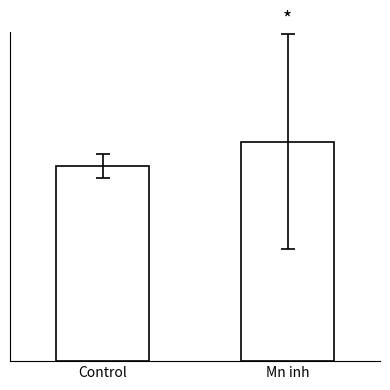

Are the bars grouped side by side (vs. stacked)?

No